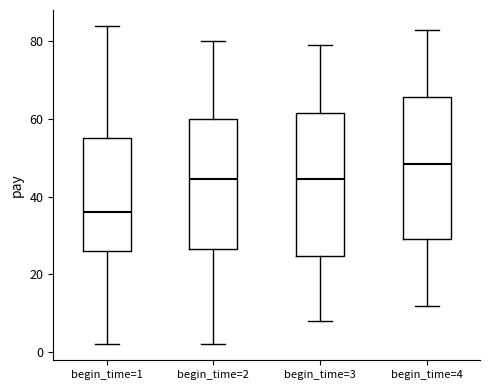

Where is the upper edge of the box for begin_time=3 on the y-axis? The values are not printed on the chart, so give them approximately, as read against the axis.

62